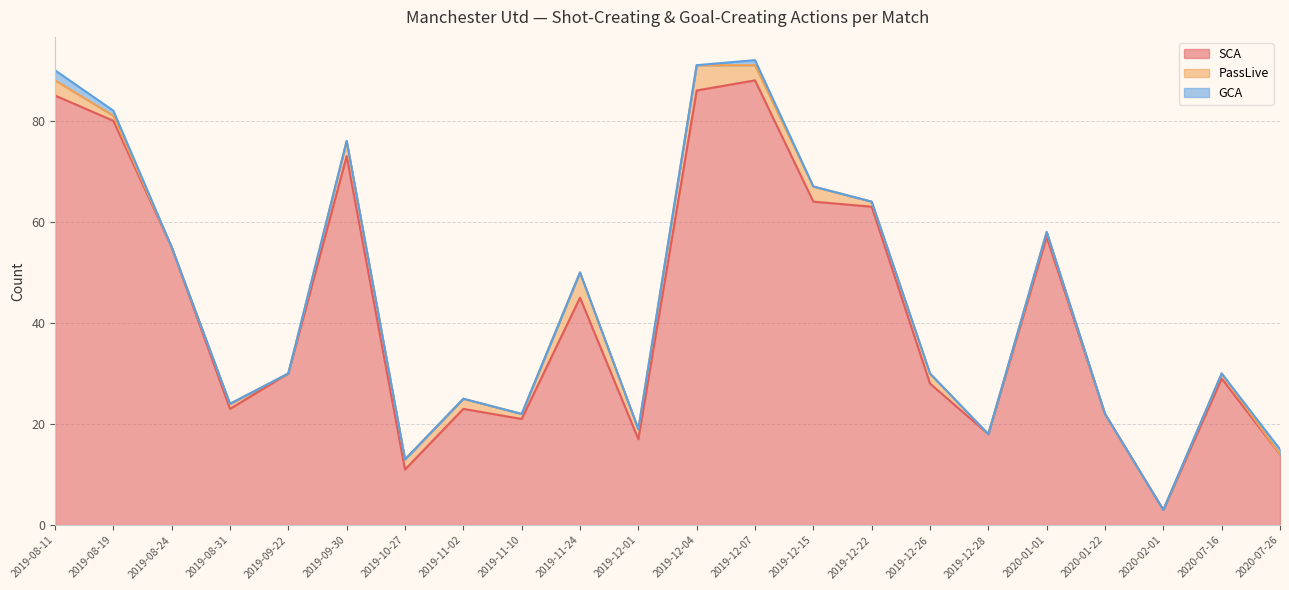

What position from the right is 2019-11-24?

13